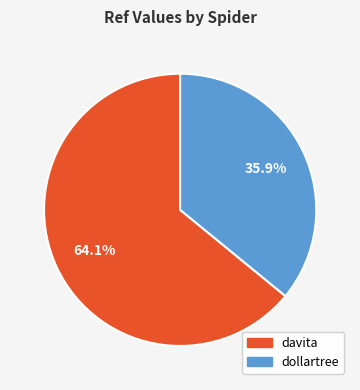

Rank the categories by value from highest to lowest.

davita, dollartree